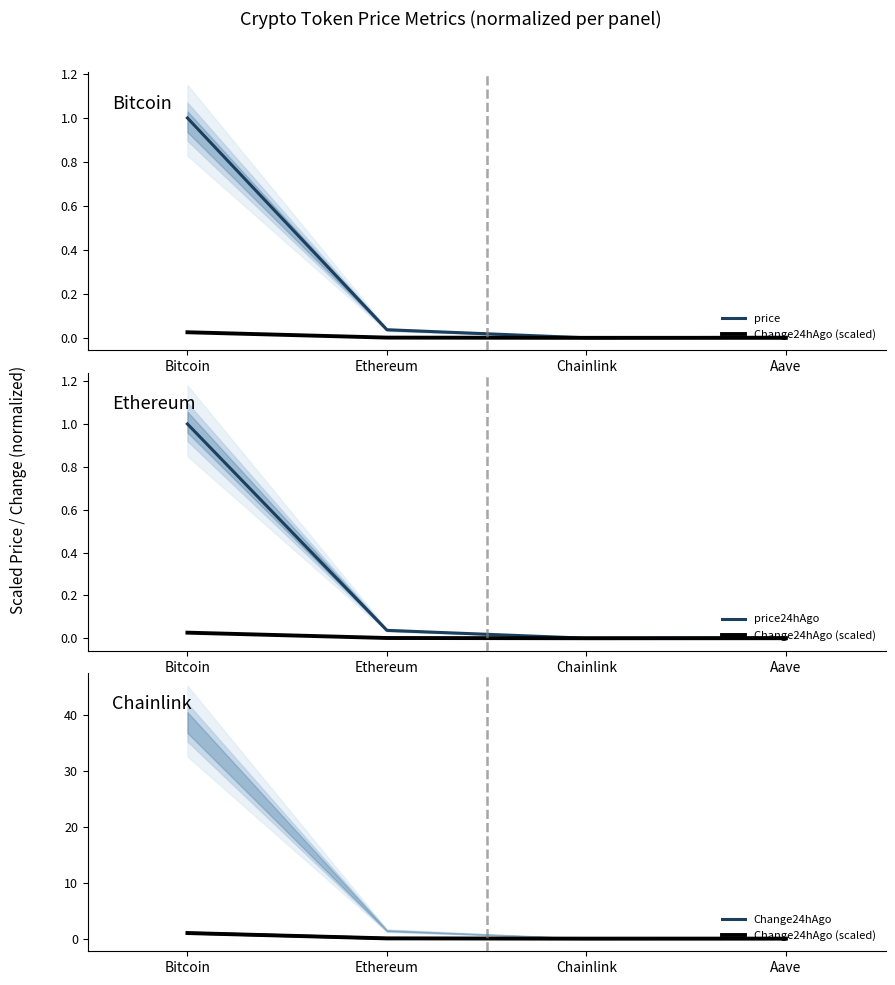

How many lines are shown in the chart?

4